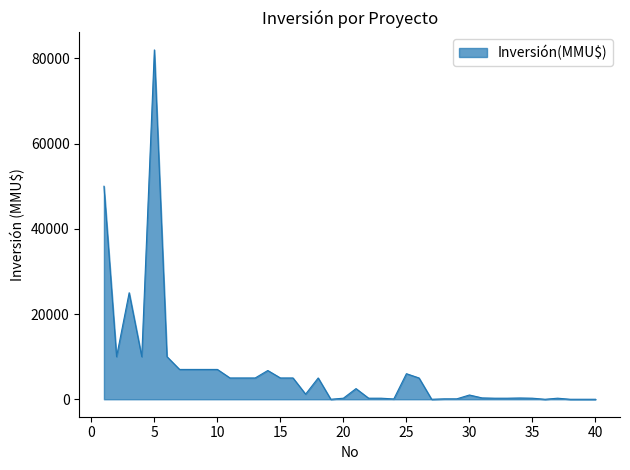

What is the greatest value displayed?

82000